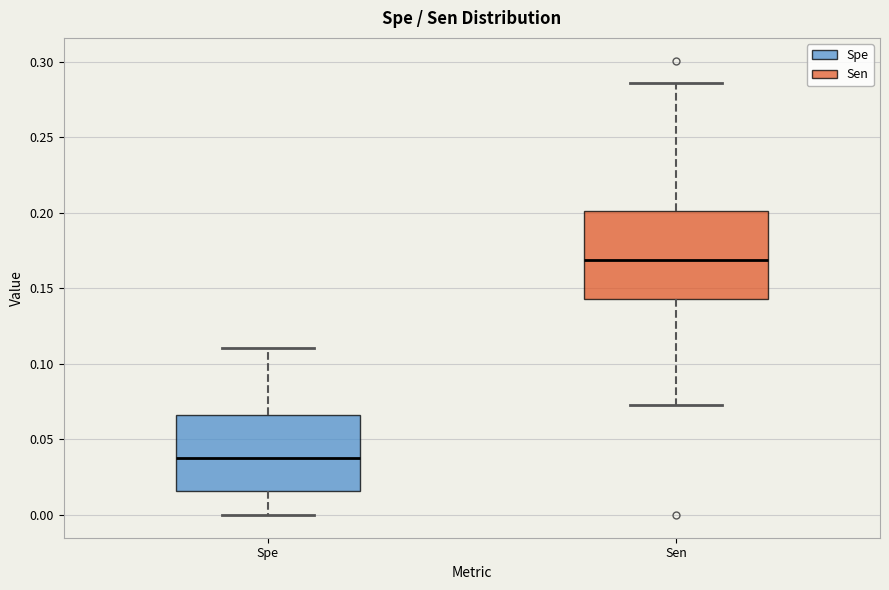

Which box is the tallest, from its lower edge to its upper edge?

Sen